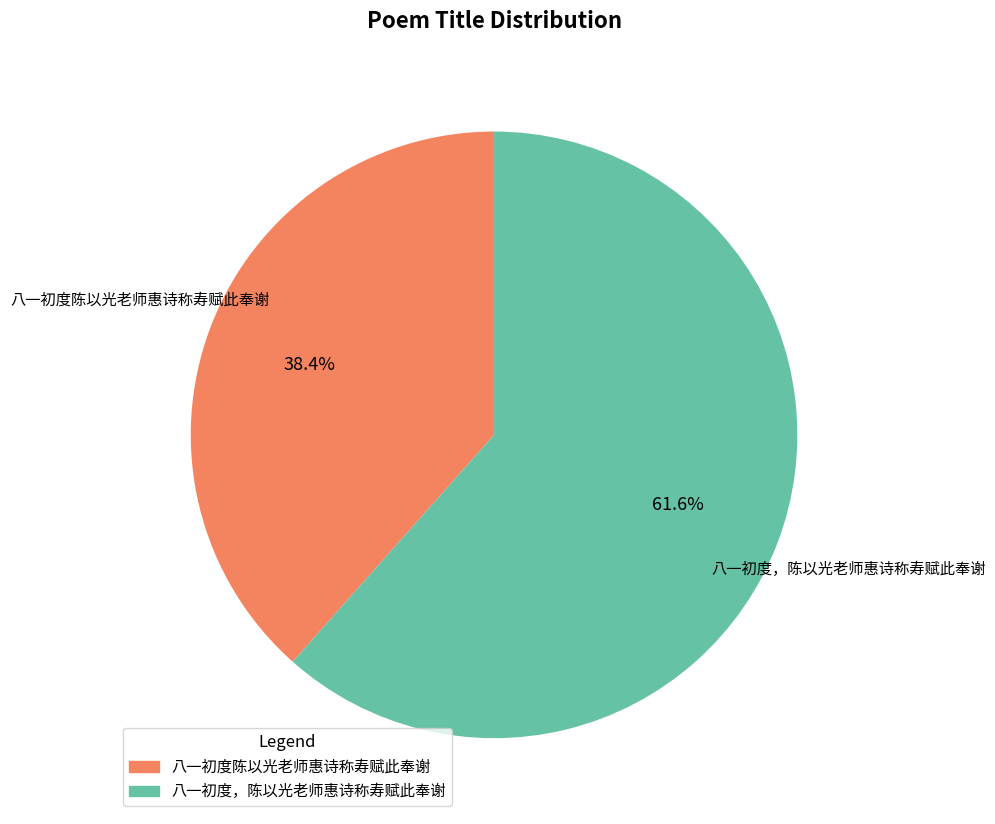

True or false: 八一初度，陈以光老师惠诗称寿赋此奉谢 accounts for 67% of the total.

False